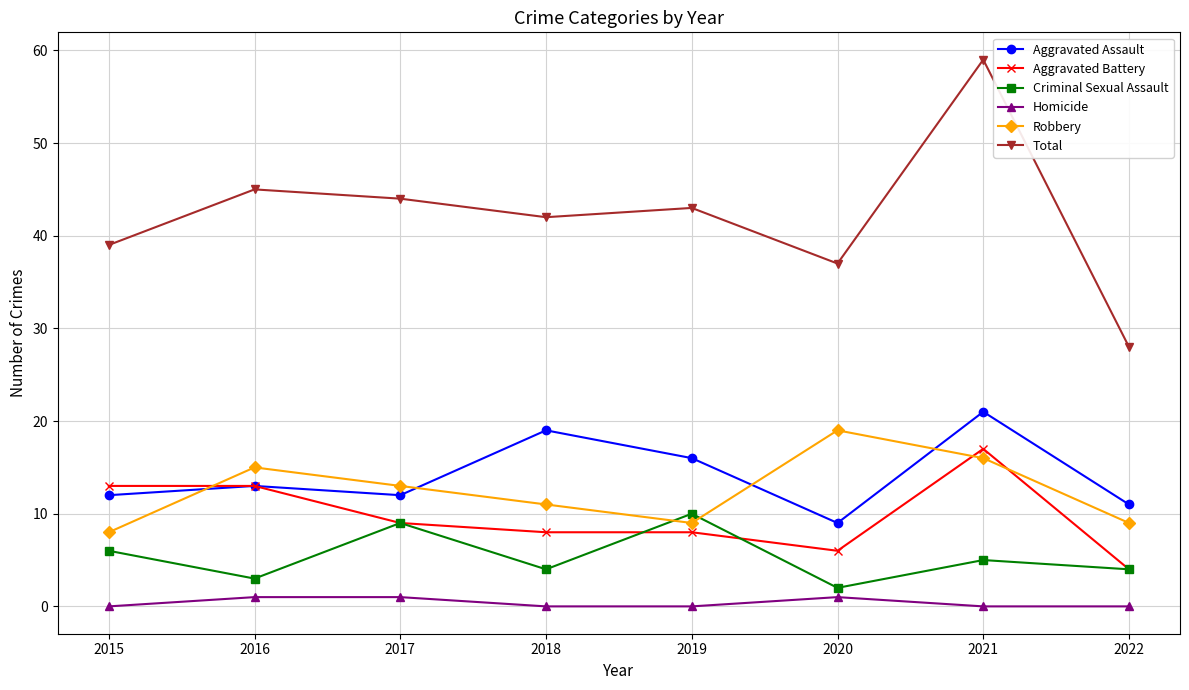

What is the value of the Robbery point at the 3rd from the left?

13